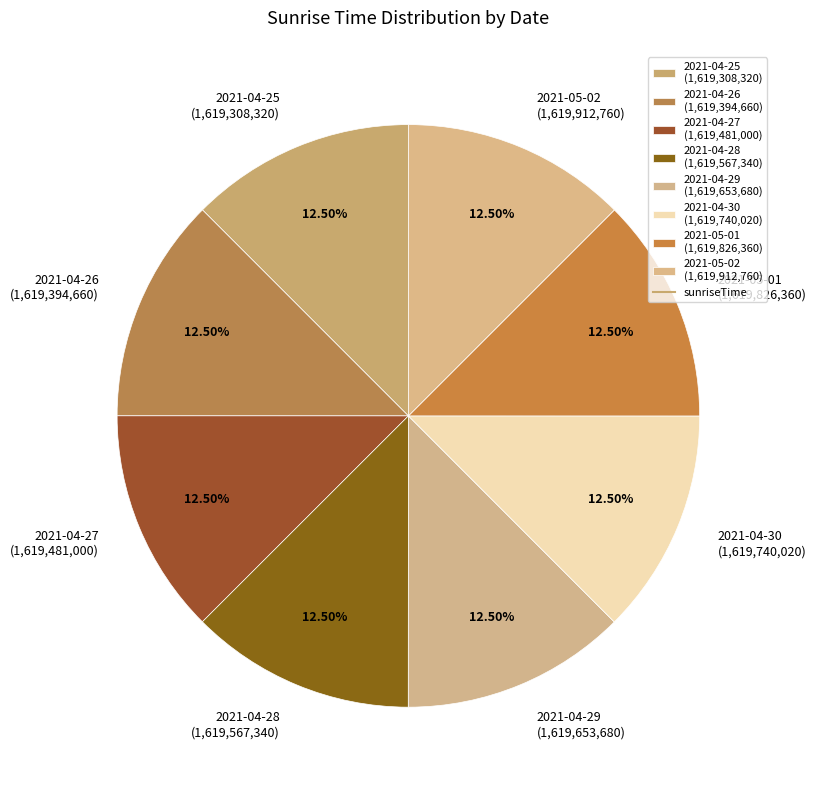

Count the number of slices in the pie.

8